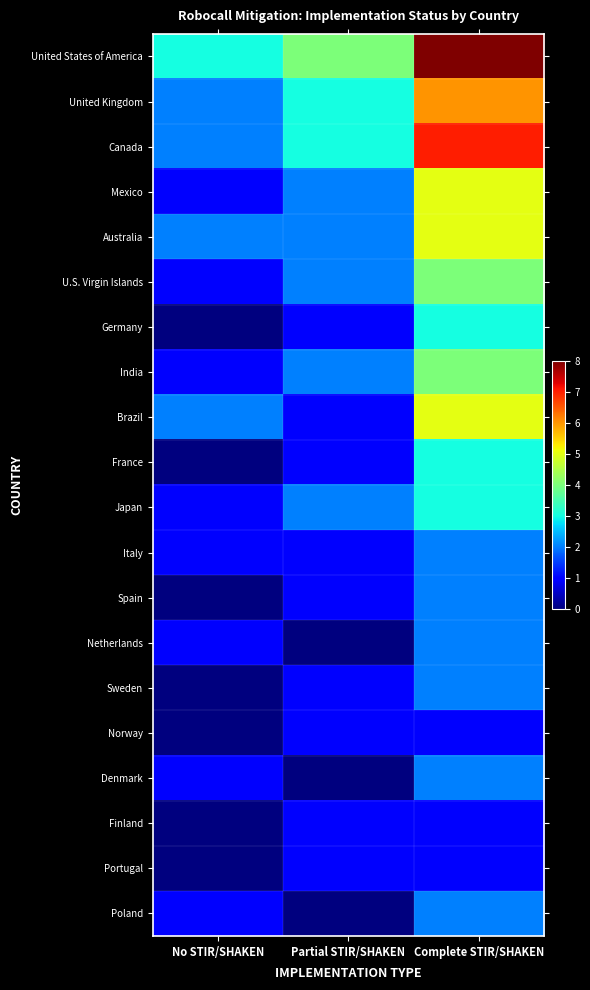

Which label corresponds to the largest value in the chart?

Complete STIR/SHAKEN